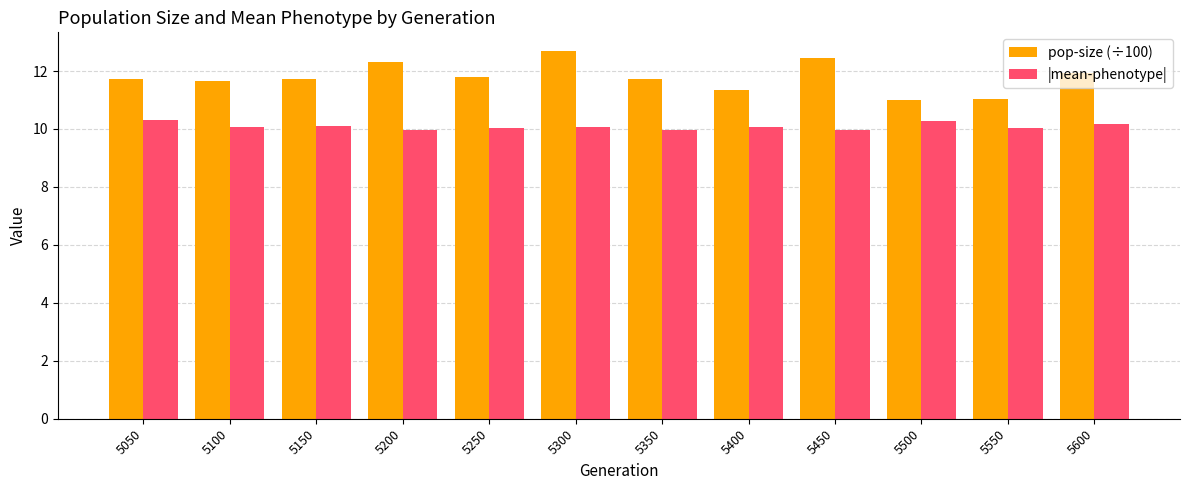

How many groups of bars are there?

12